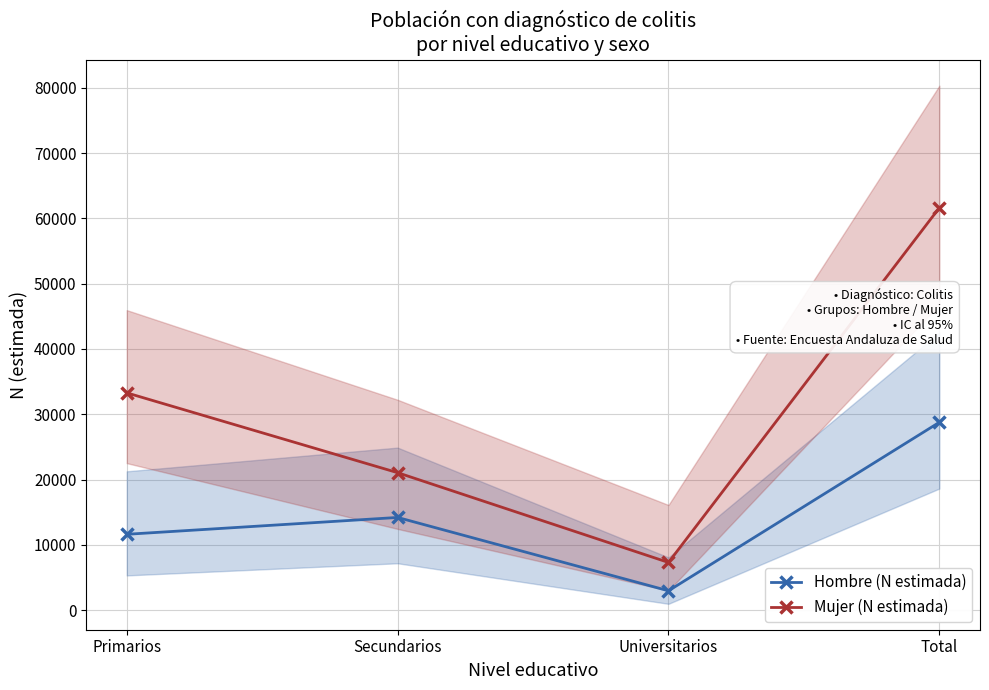

Is this an area chart (filled region under the line)?

No